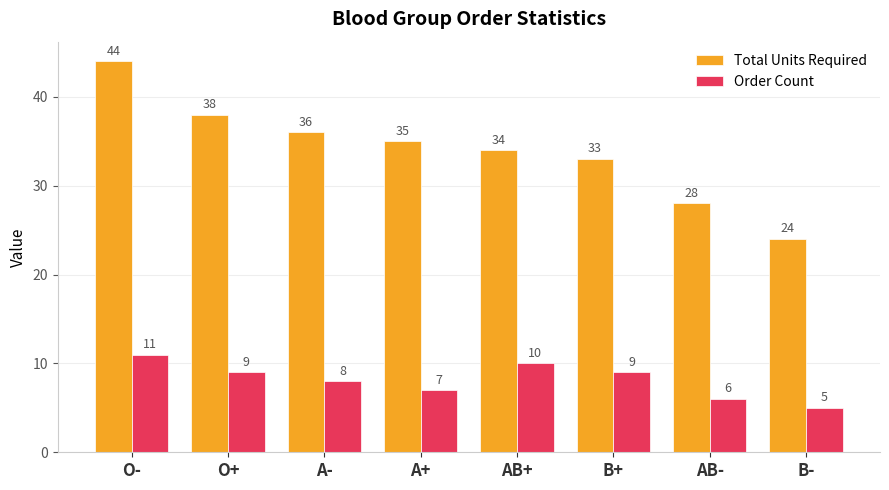

Rank the categories by Total Units Required value from highest to lowest.

O-, O+, A-, A+, AB+, B+, AB-, B-